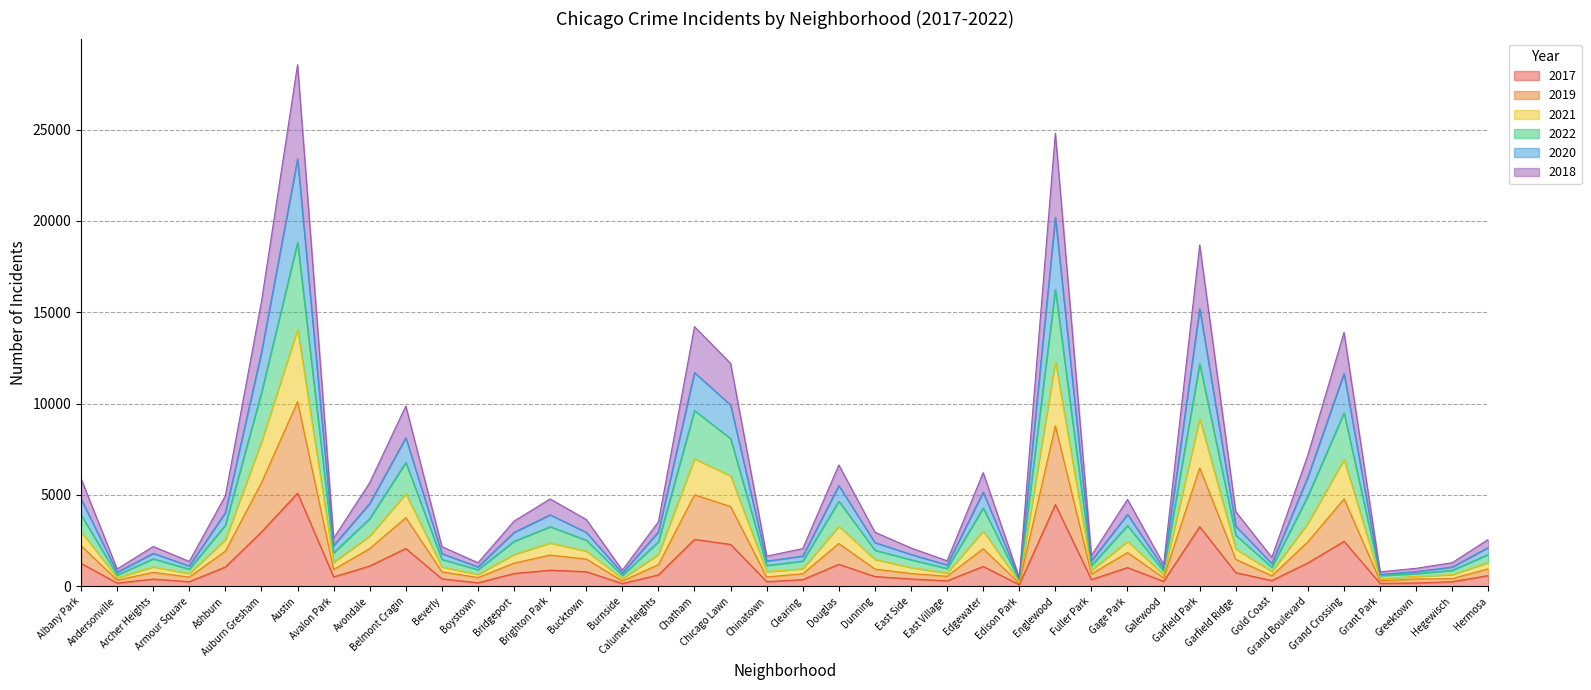

Rank the series at Fuller Park from lowest to highest value.

2017, 2018, 2019, 2022, 2021, 2020